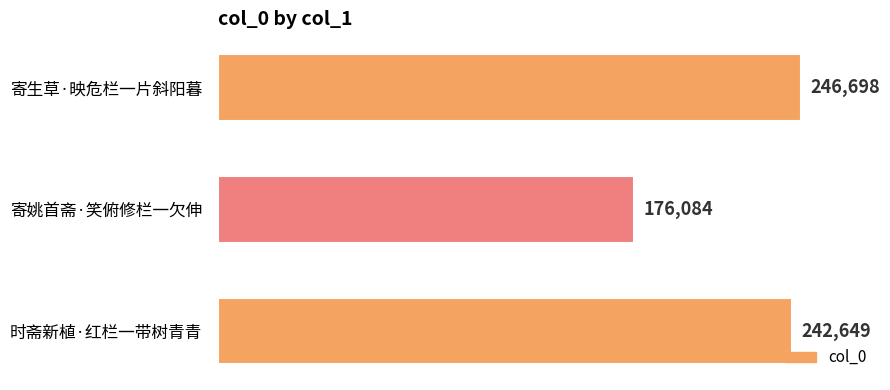

The chart shows a value of 147625 at 寄生草·映危栏一片斜阳暮. True or false?

False